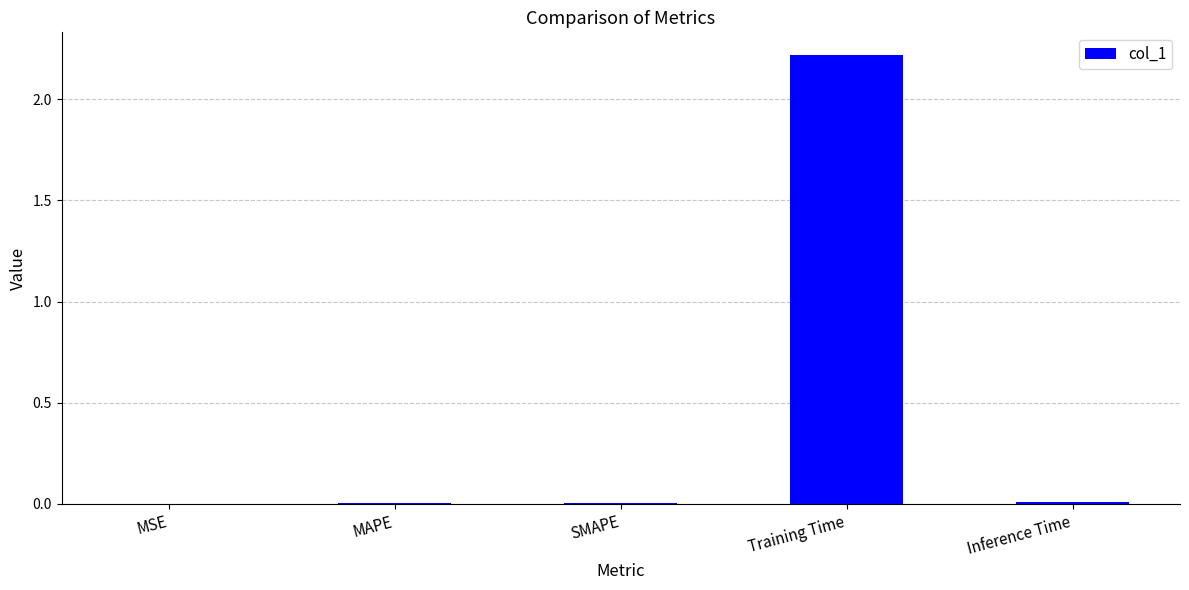

What is the maximum value shown in the chart?

2.2